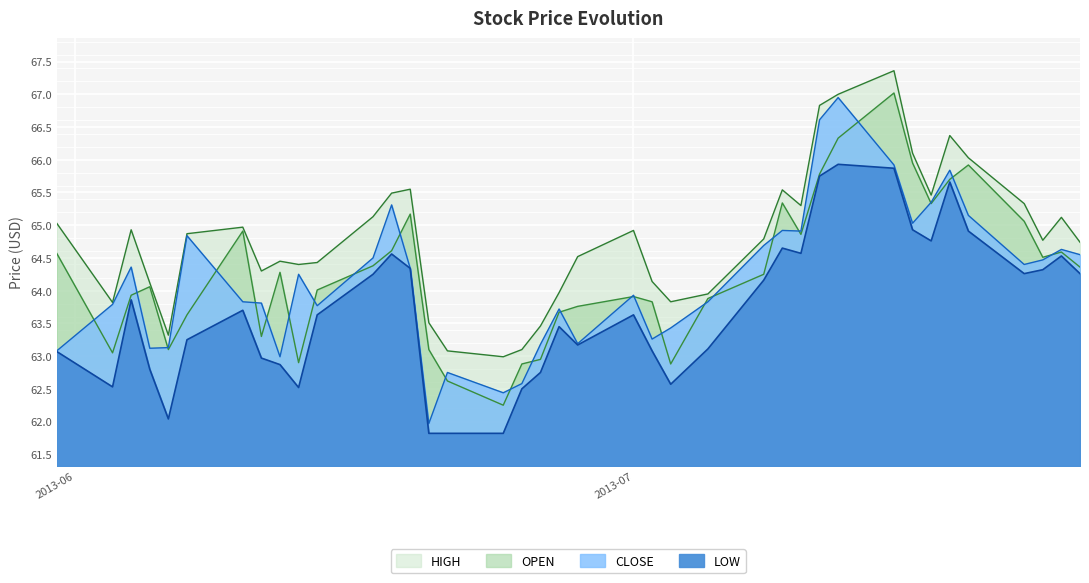

What is the average value of the LOW series?

63.7